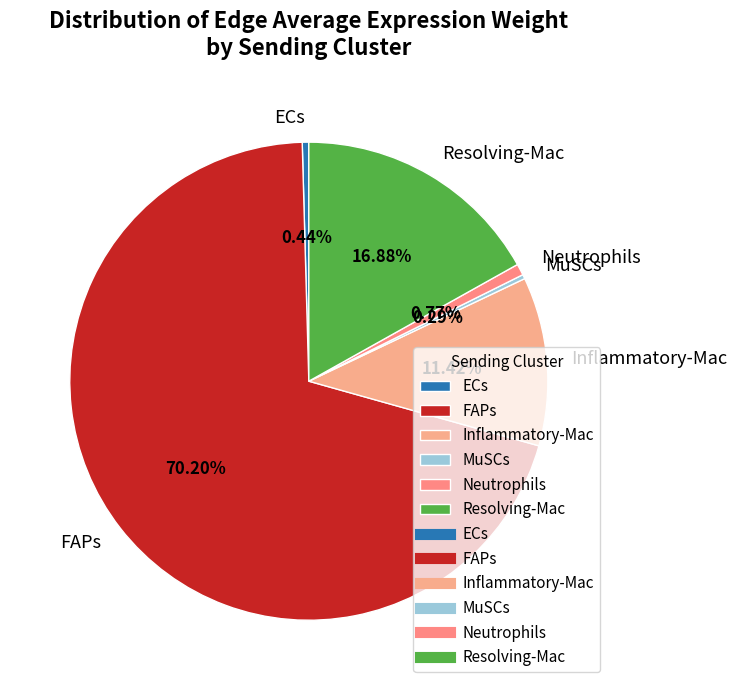

To the nearest percent, what is the average slice percentage?

17%